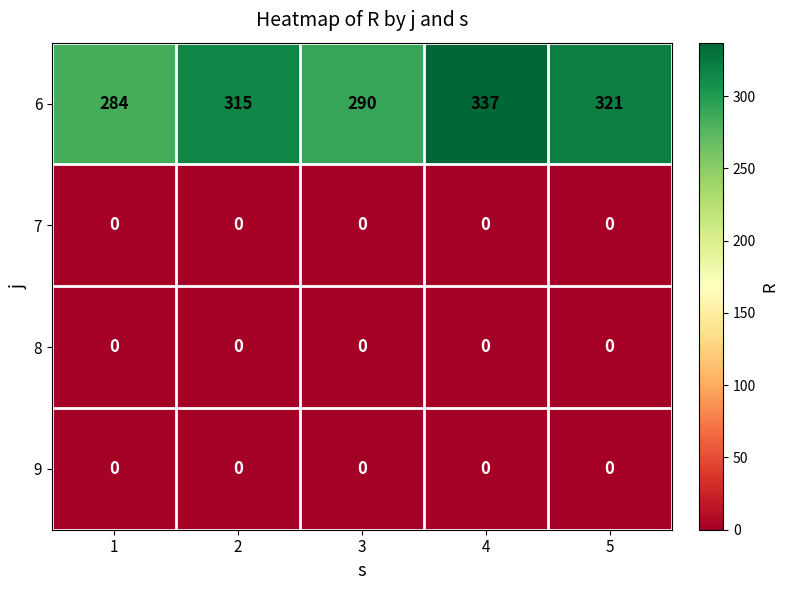

What is the difference between the 6 values at 4 and 3?

47